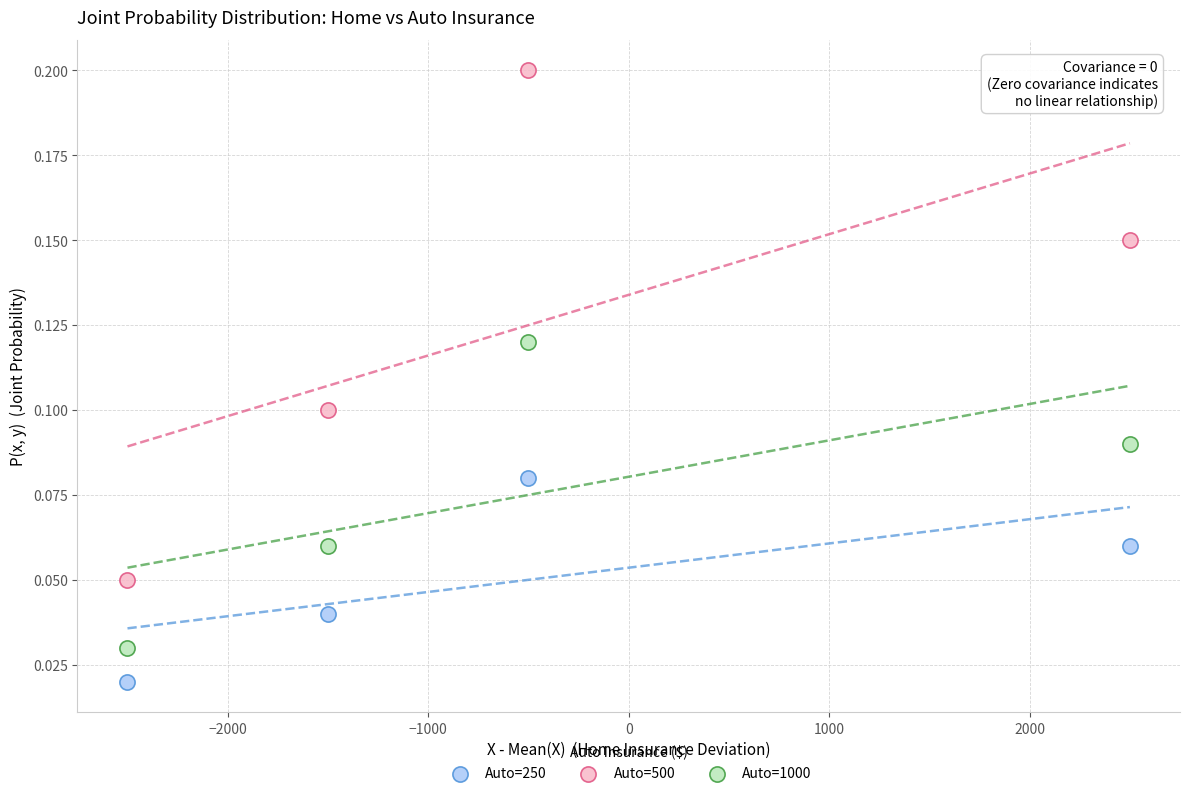

Which series contains the lowest Y value?

Auto=250